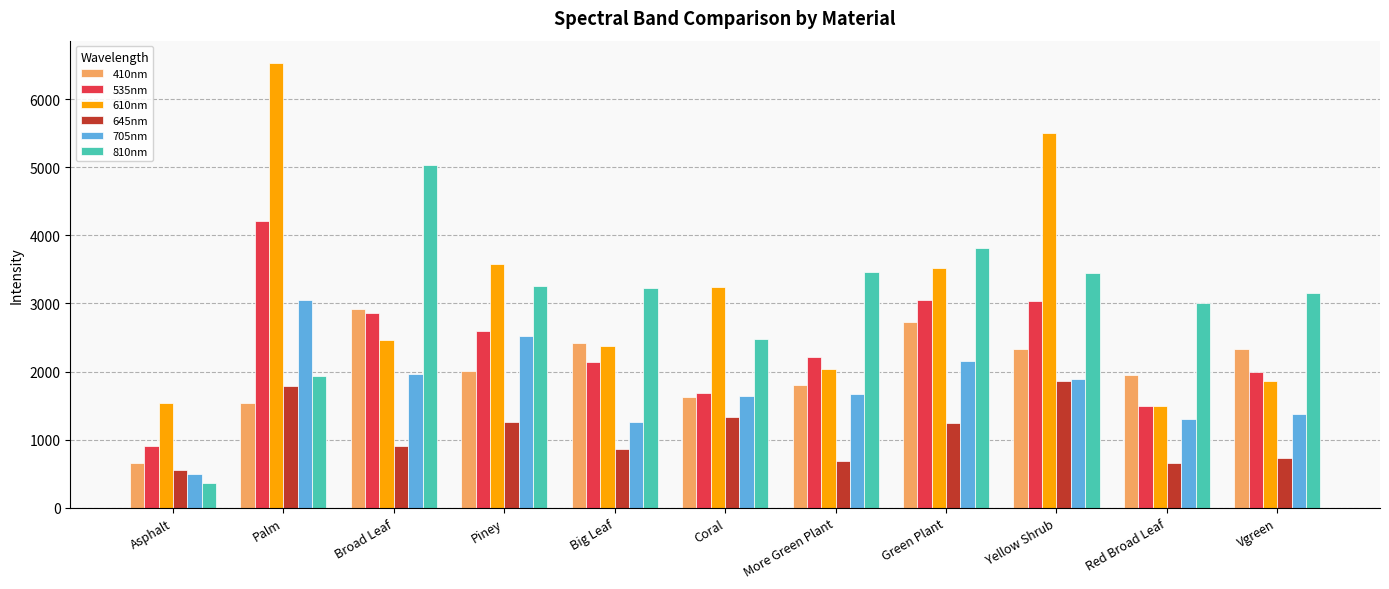

Which category has the lowest value across all series?

Asphalt